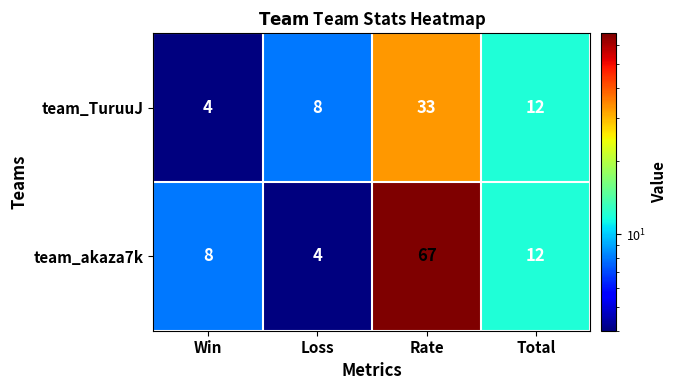

Reading right to left, transcribe all the data shown in this chart.

team_TuruuJ: 12	33	8	4
team_akaza7k: 12	67	4	8